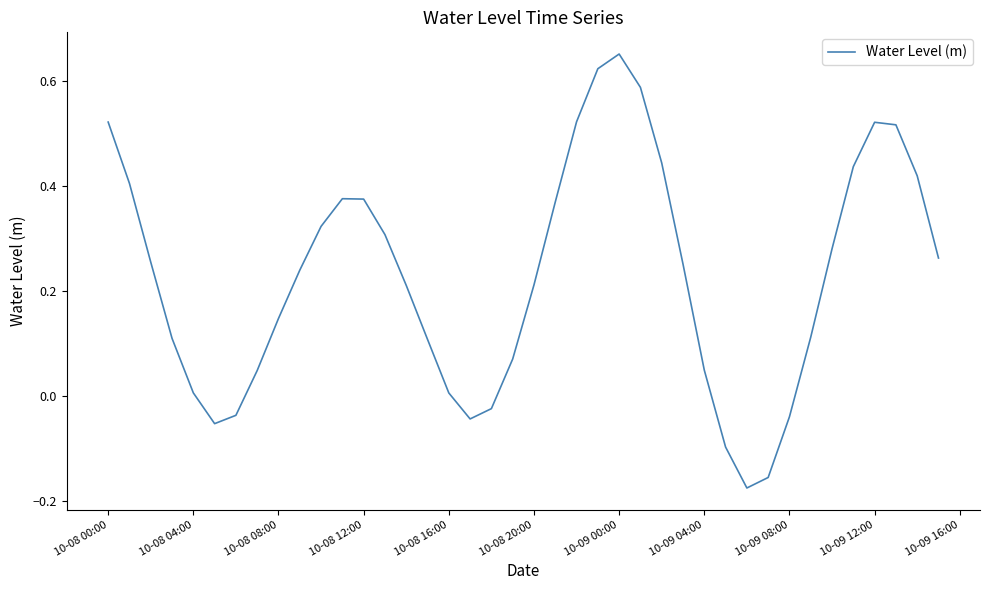

What is the difference between the maximum and minimum values?

0.8